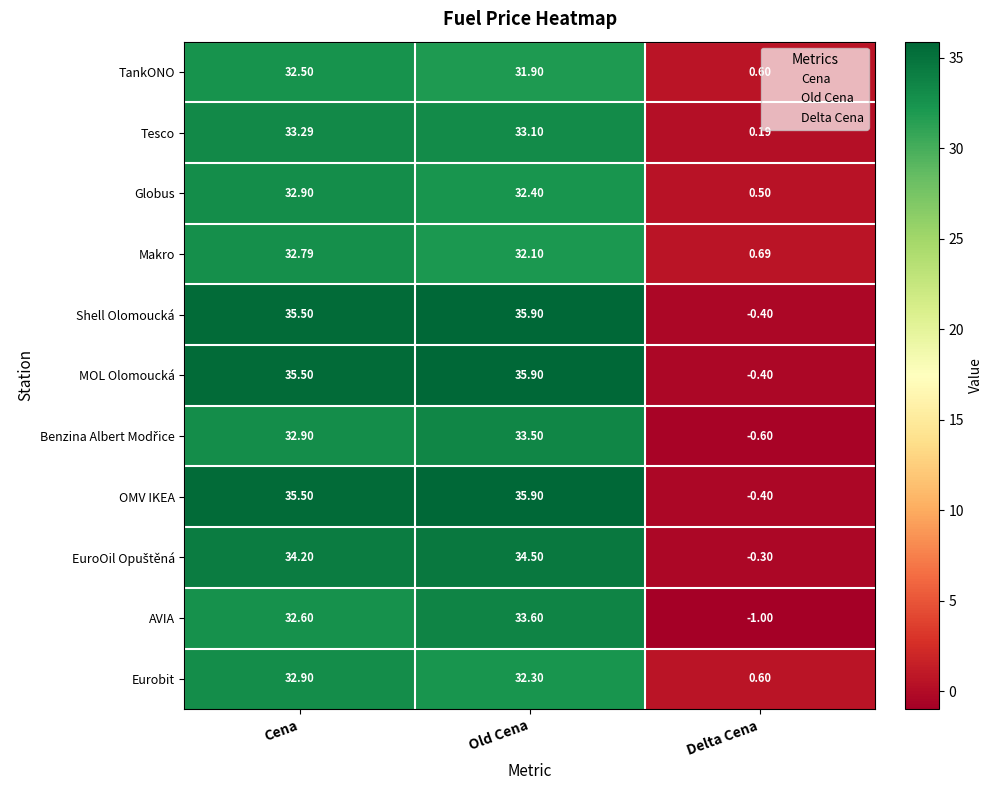

Where is AVIA nearest to the value 16?

Cena